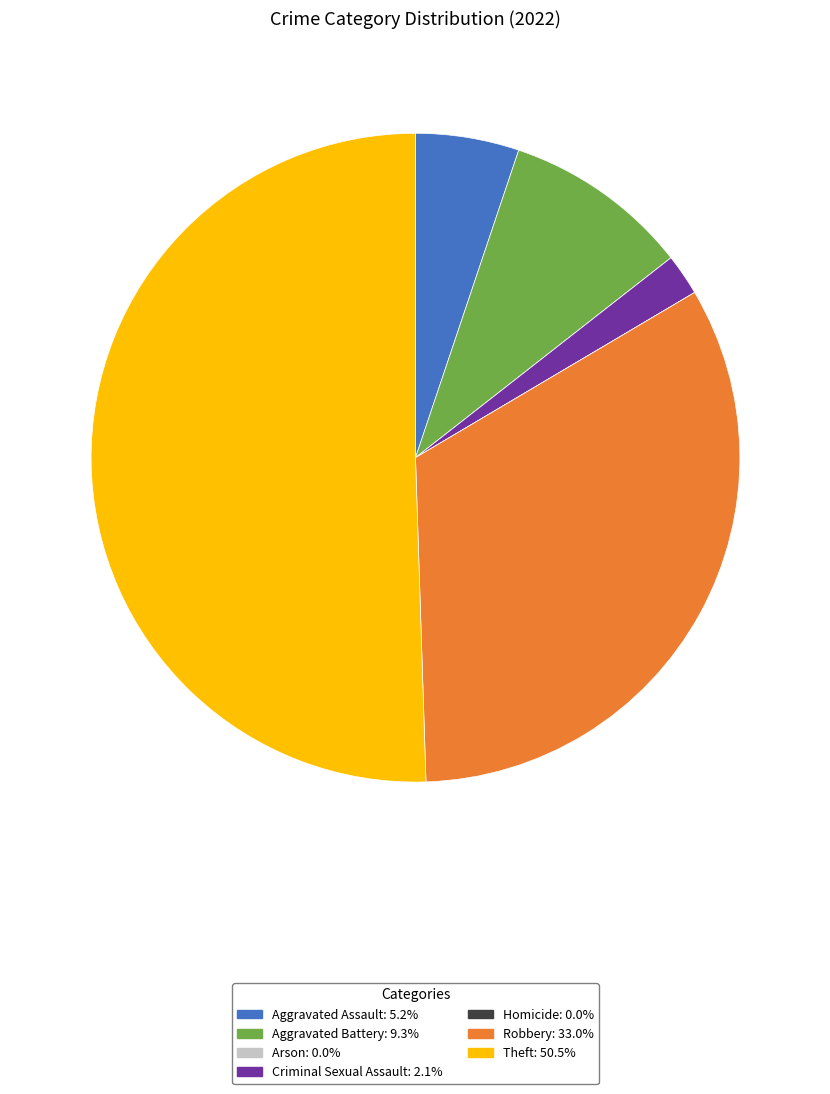

What is the majority slice?

Theft